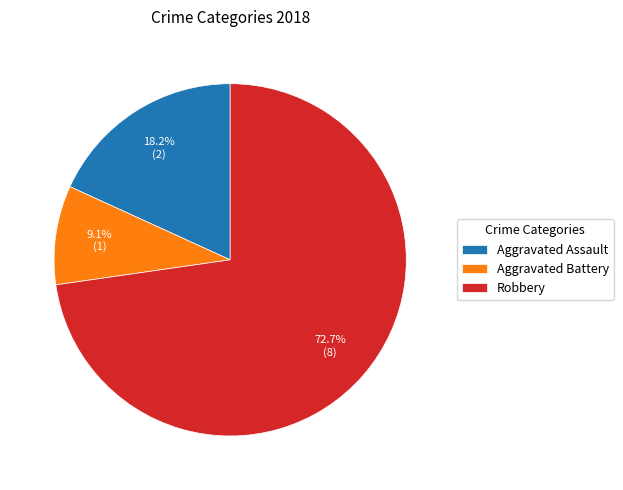

To the nearest percent, what is the difference between the largest and smallest slice percentages?

64%